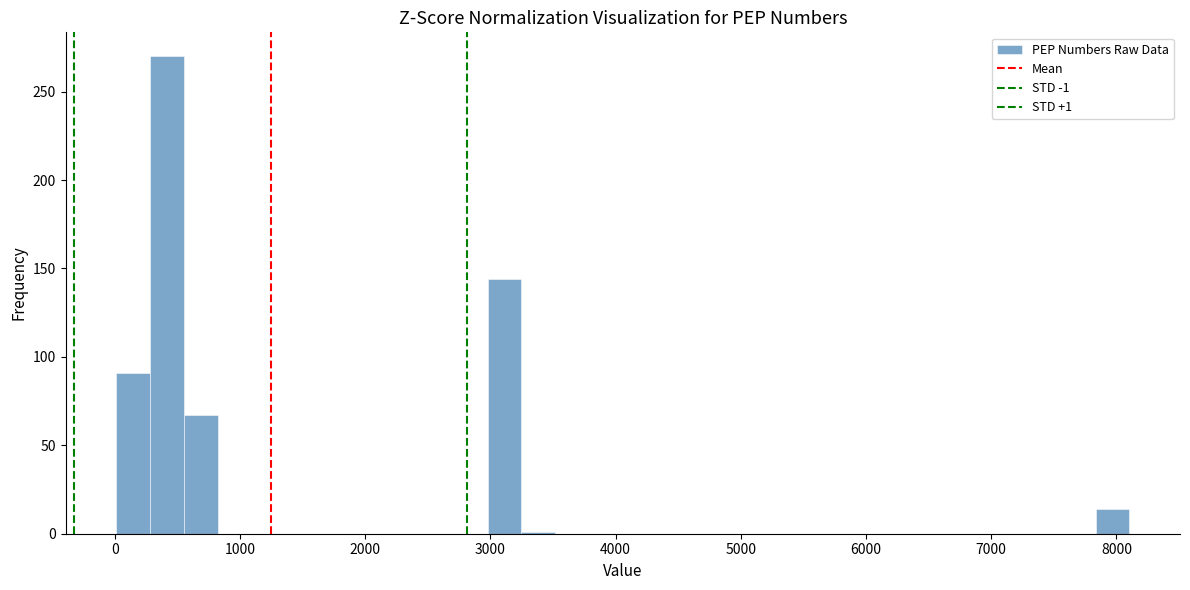

Read against the x-axis, roughly where is the centre of the tallest bar?

400